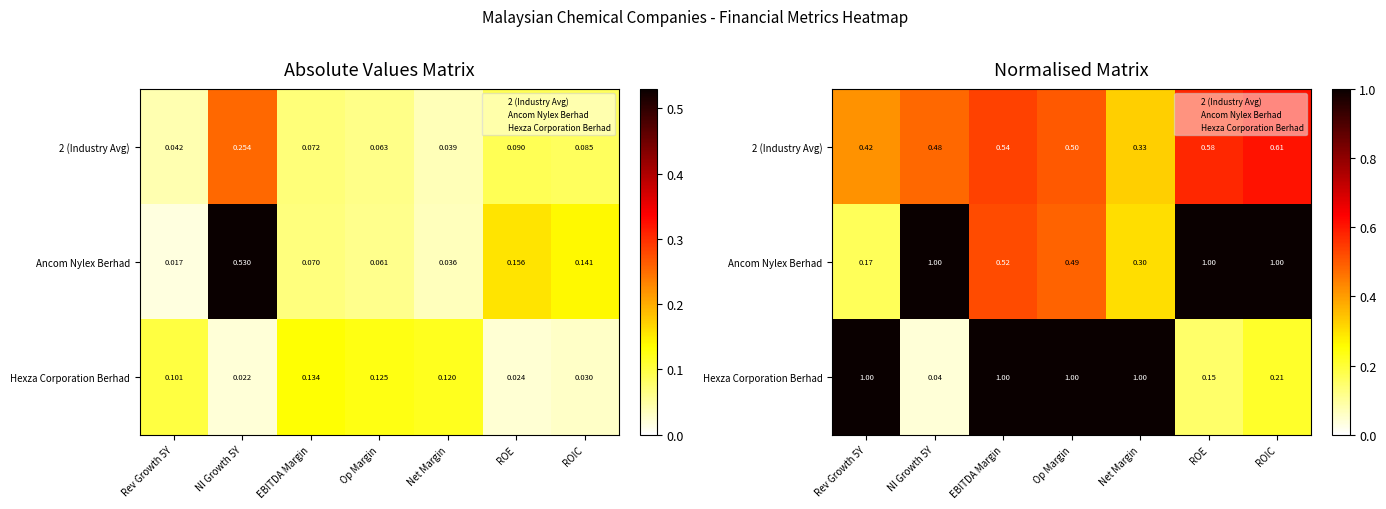

True or false: Hexza Corporation Berhad has a value of 0.2 at ROE.

True